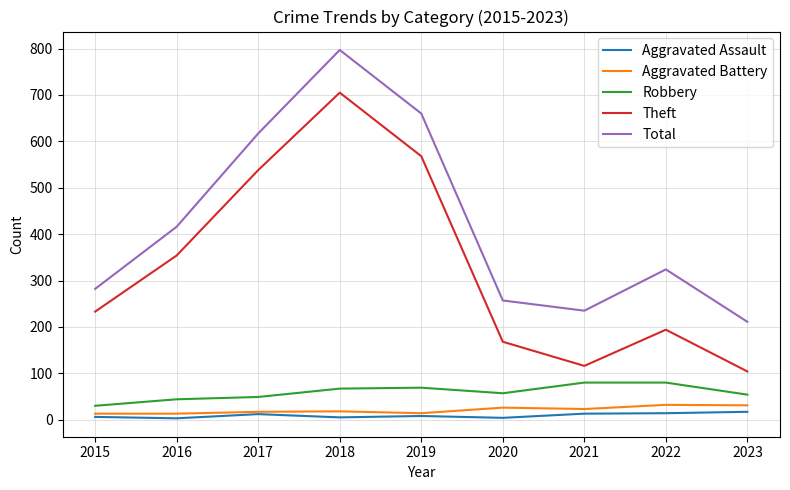

Rank the series by their maximum value, from lowest to highest.

Aggravated Assault, Aggravated Battery, Robbery, Theft, Total